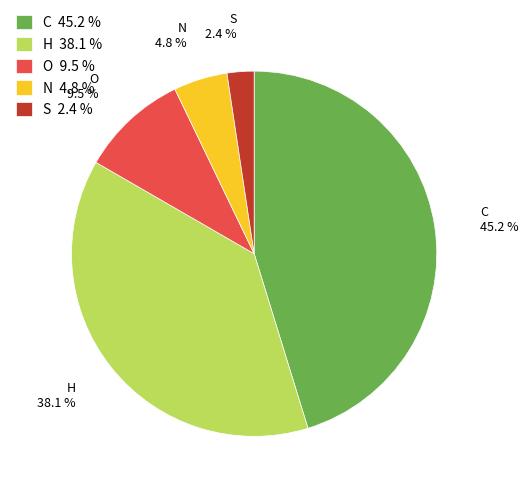

Does any single category account for the majority?

No